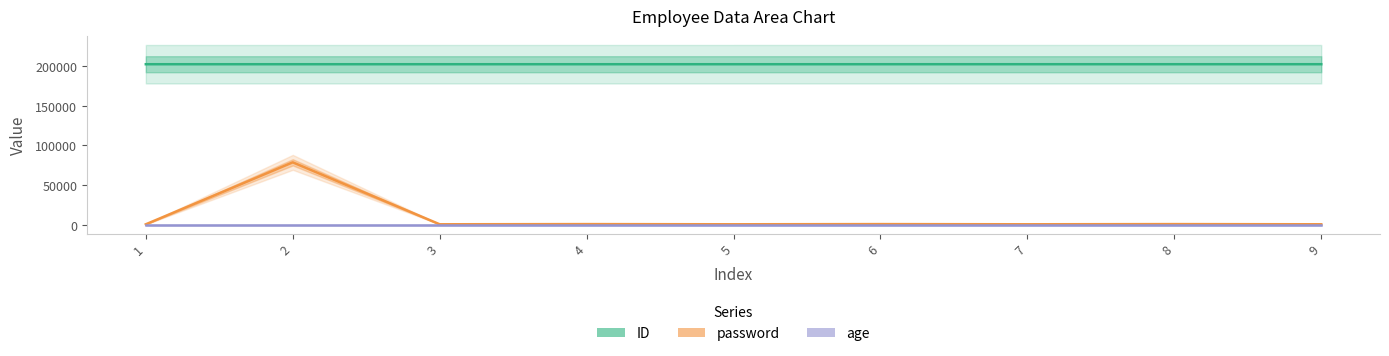

Is this an area chart (filled region under the line)?

No